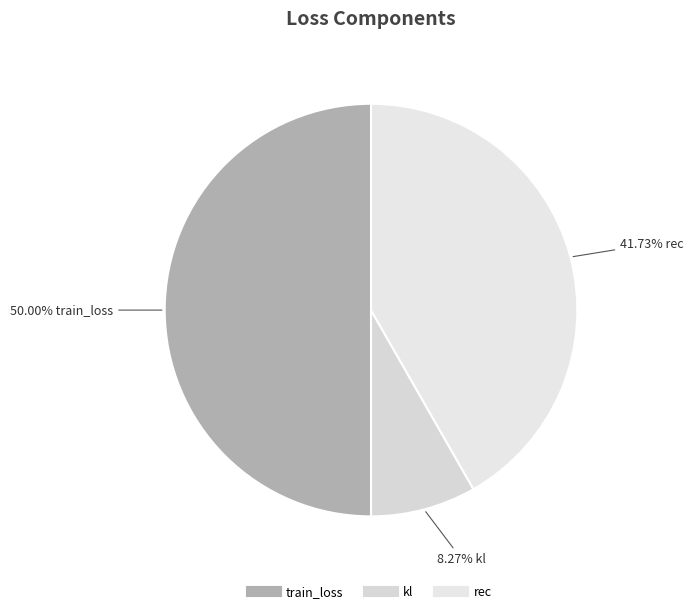

To the nearest percent, what is the difference between the kl and rec slice percentages?

33%